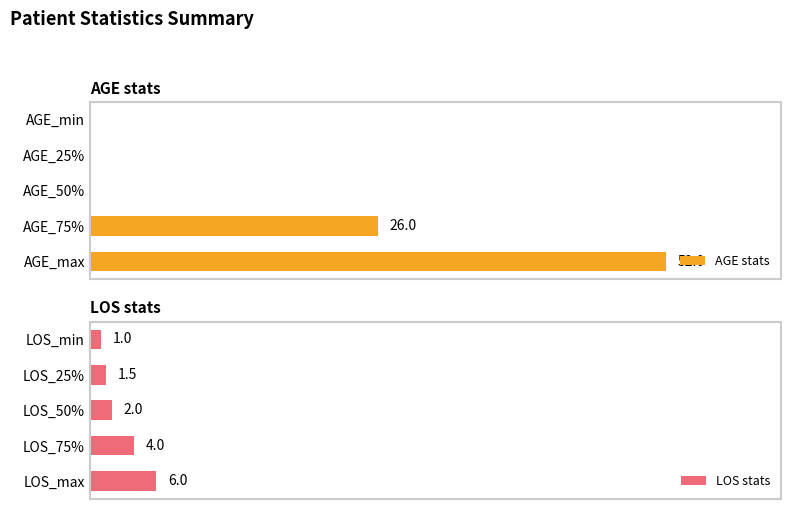

Reading left to right, what are all the values shown in this chart?

AGE stats: 0.0	0.0	0.0	26.0	52.0
LOS stats: 1.0	1.5	2.0	4.0	6.0